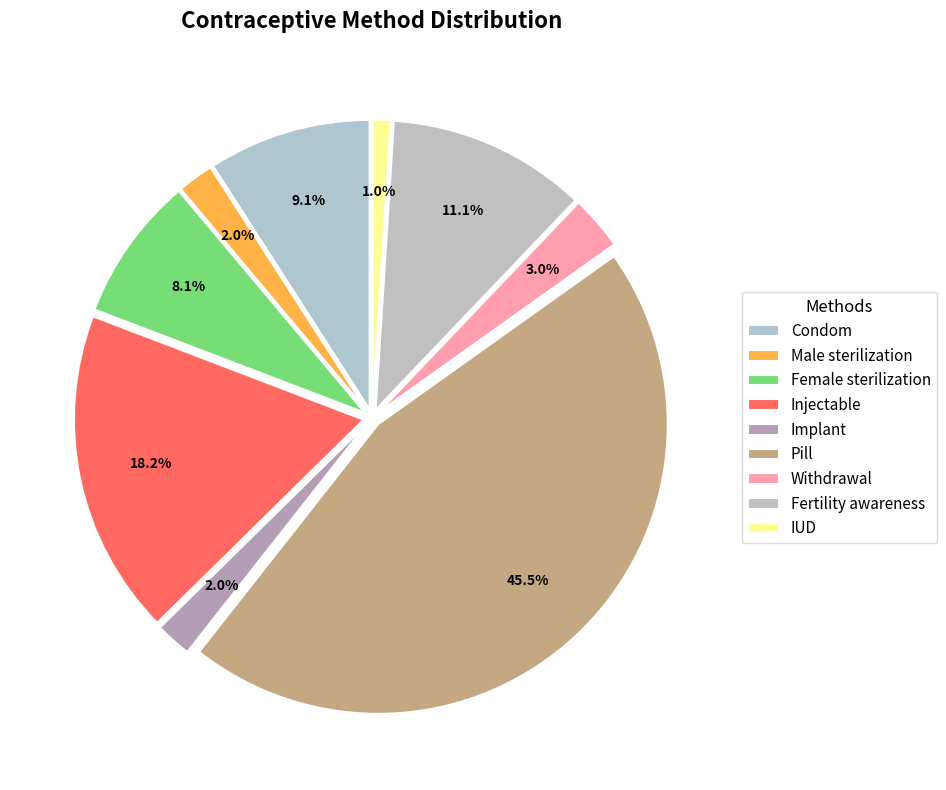

Rank the categories by value from highest to lowest.

Pill, Injectable, Fertility awareness, Condom, Female sterilization, Withdrawal, Male sterilization, Implant, IUD